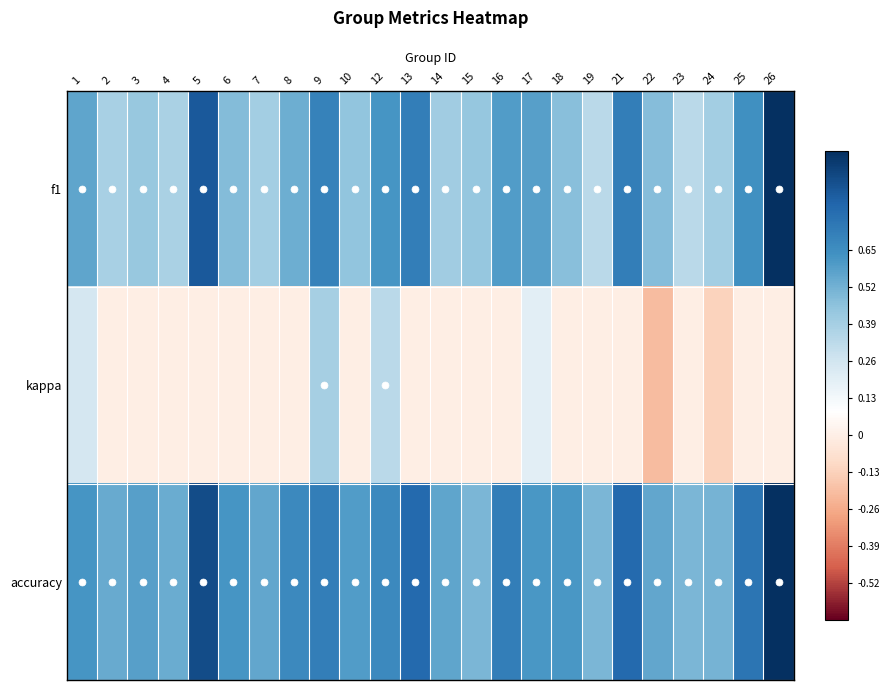

At which category is the sum across all series the highest?

26